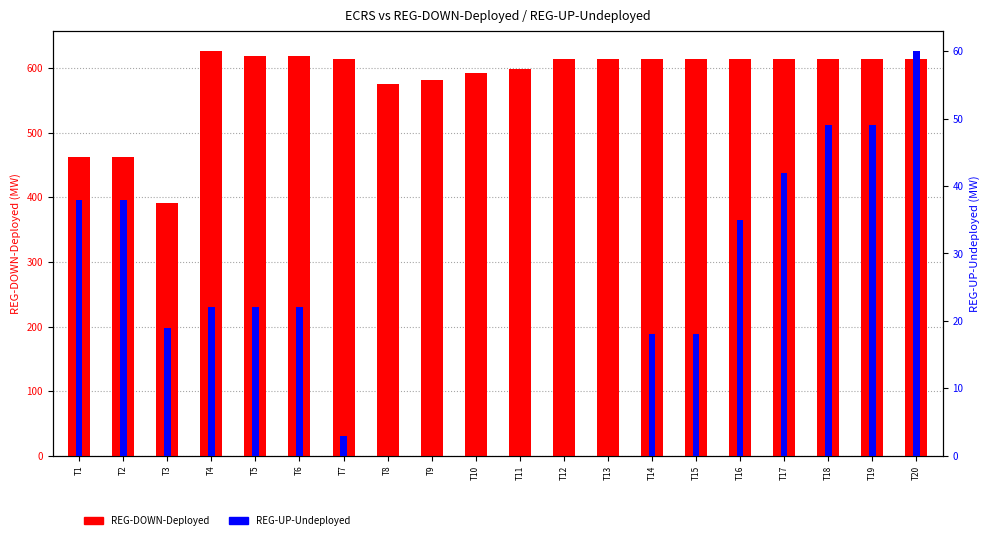

Reading right to left, list all the values displayed in this chart.

REG-DOWN-Deployed: 614	614	614	614	614	614	614	614	614	599	593	581	575	614	619	619	626	391	463	463
REG-UP-Undeployed: 60	49	49	42	35	18	18	0	0	0	0	0	0	3	22	22	22	19	38	38